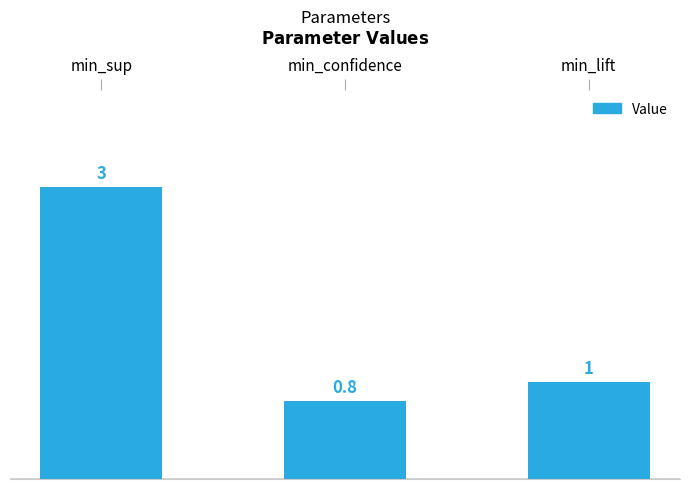

What is the average value?

1.6